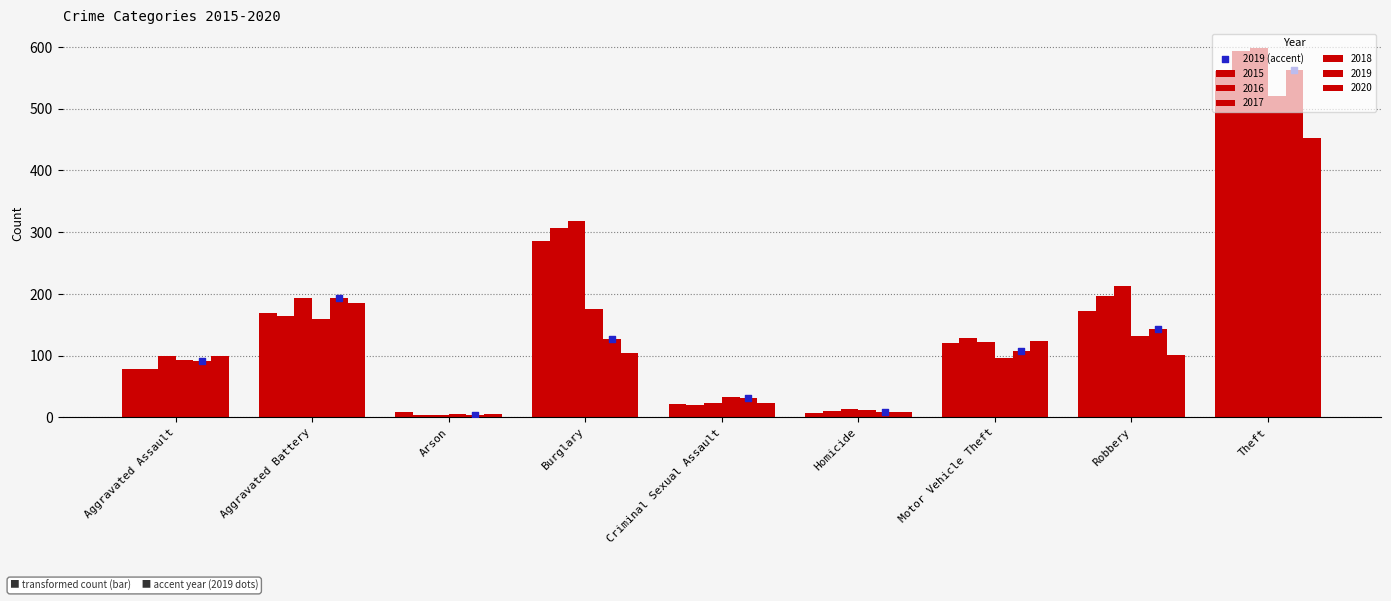

What is the change in value from Aggravated Battery to Motor Vehicle Theft?

-86